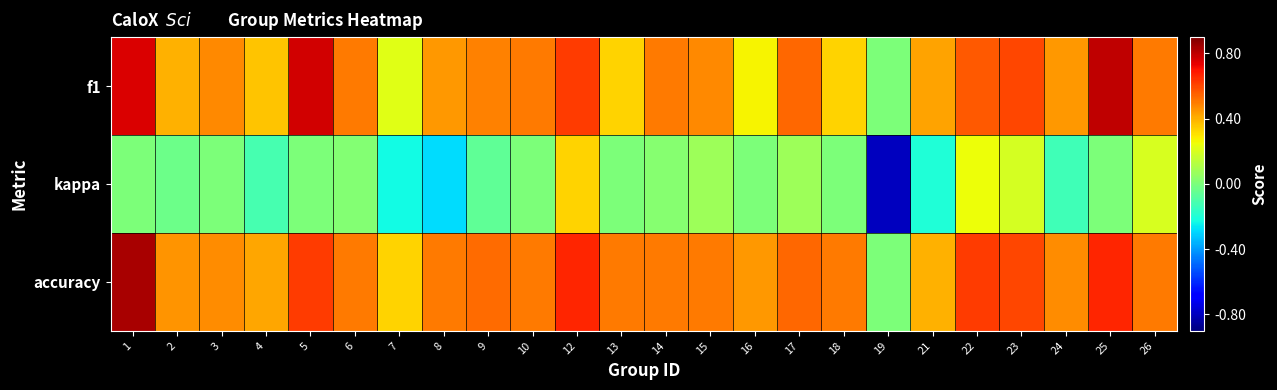

At how many categories does at least one series exceed 0?

23